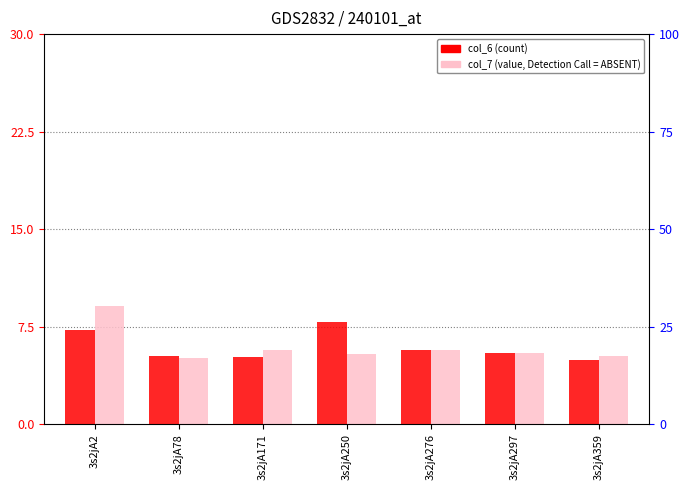

How many bars are there in each group?

2